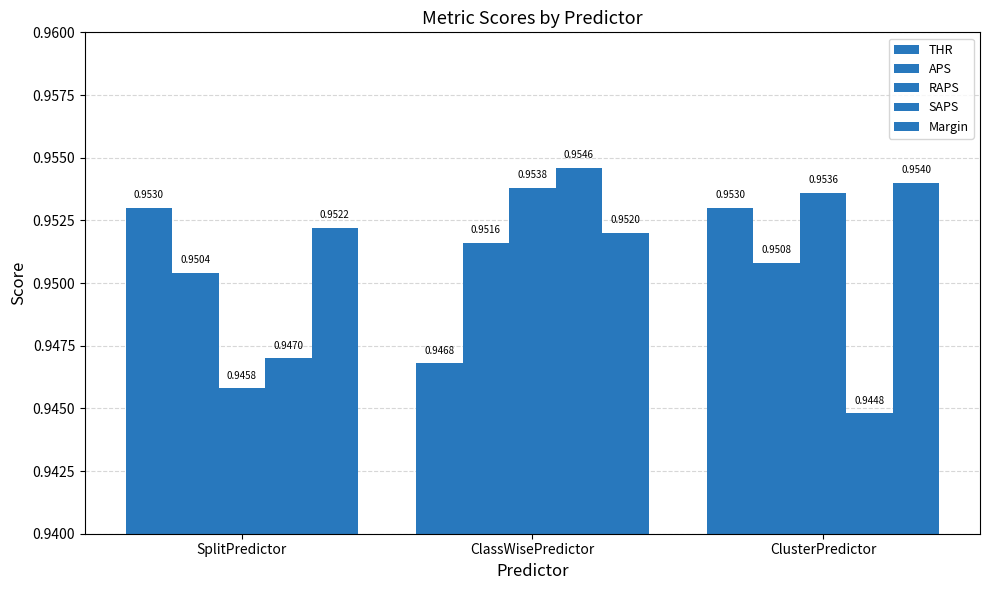

What is the average value of the APS series?

1.0